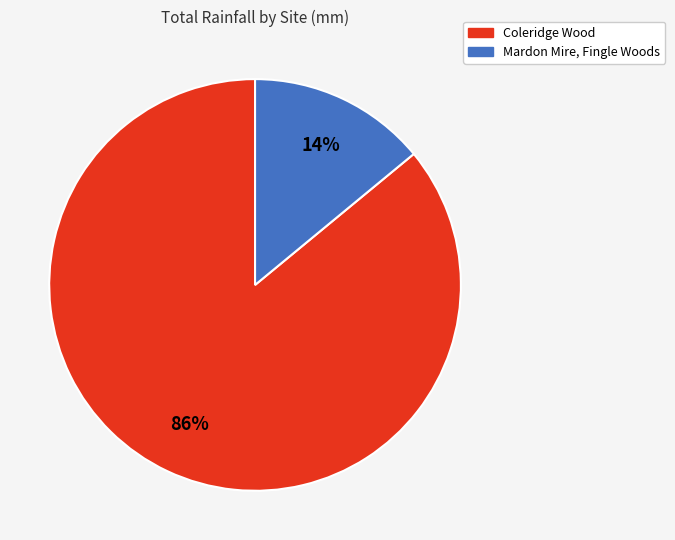

What is the ratio of the value at Coleridge Wood to the value at Mardon Mire, Fingle Woods?

6.1